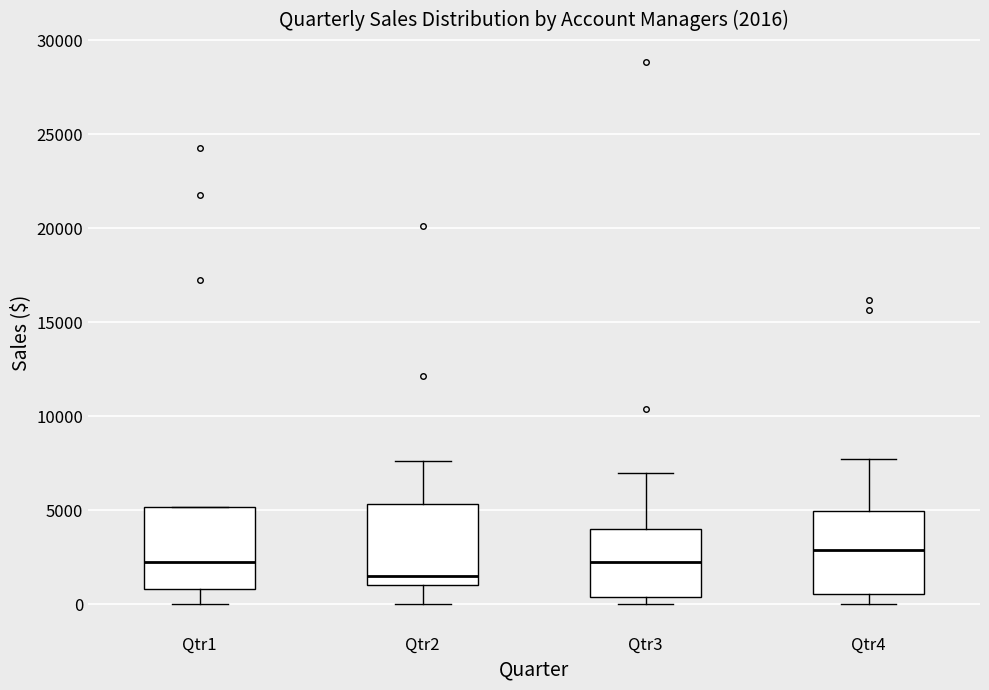

Which box has the lowest median line?

Qtr2